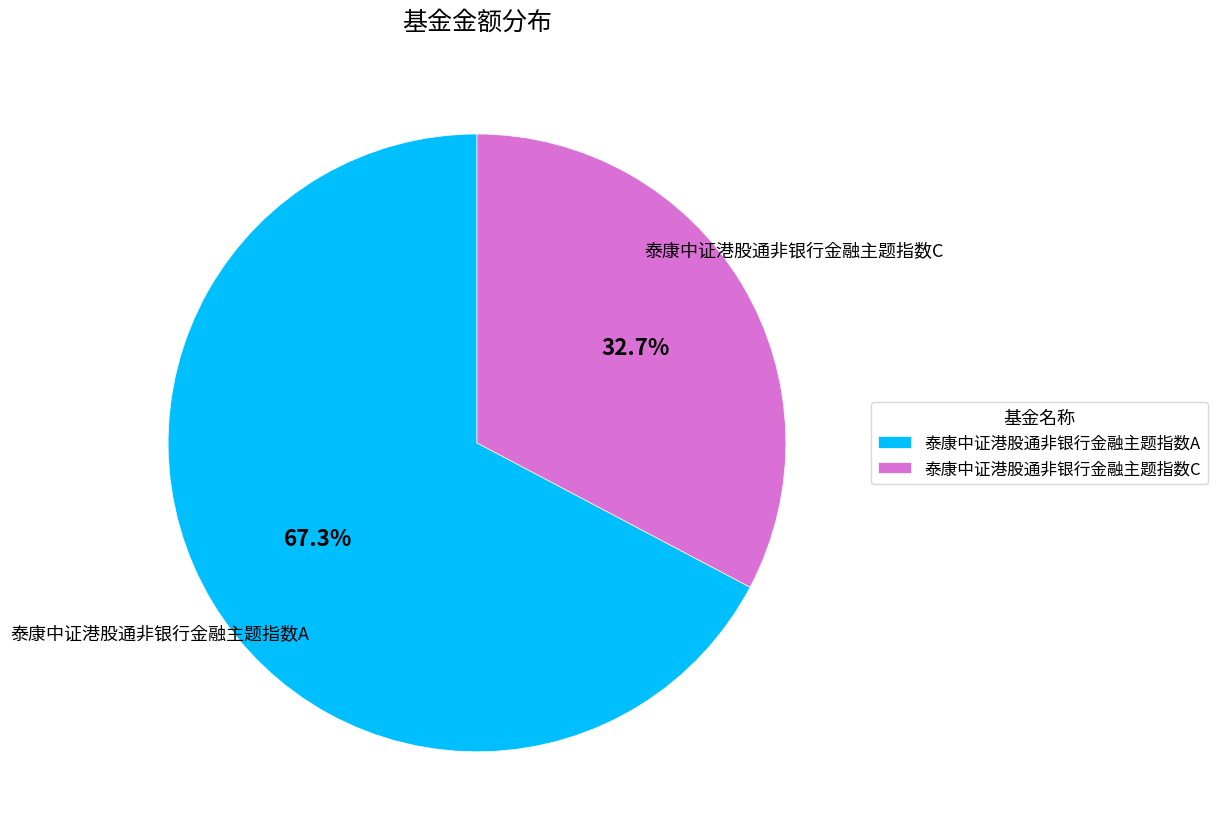

Is there any slice that represents more than half of the pie?

Yes